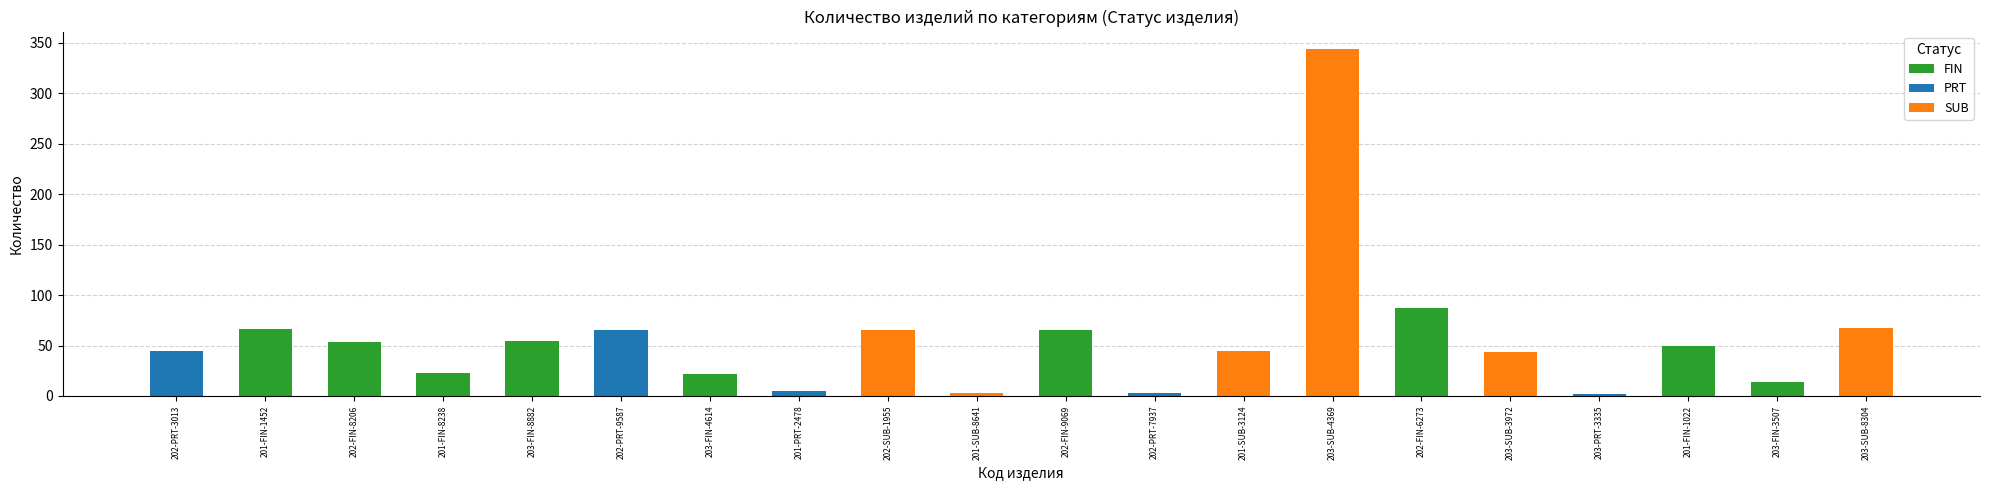

What is the minimum value for Количество?

2.0